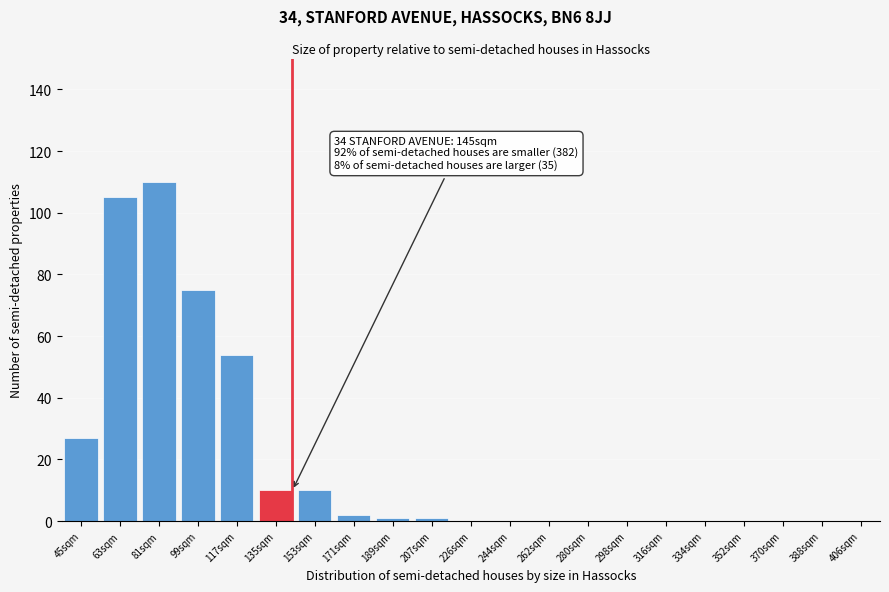

Reading right to left, what are all the values shown in this chart?

388sqm=0	370sqm=0	352sqm=0	334sqm=0	316sqm=0	298sqm=0	280sqm=0	262sqm=0	244sqm=0	226sqm=0	207sqm=1	189sqm=1	171sqm=2	153sqm=10	135sqm=10	117sqm=54	99sqm=75	81sqm=110	63sqm=105	45sqm=27